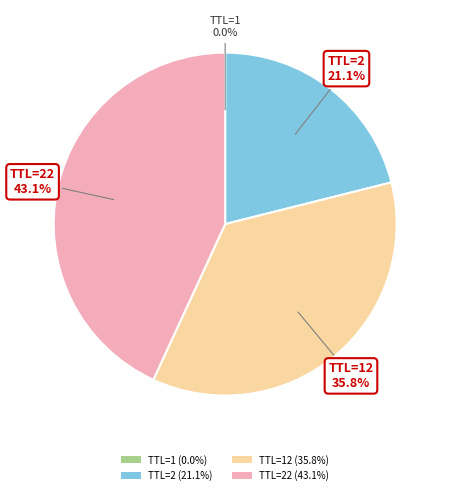

What is the ratio of the value at TTL=2 (21.1%) to the value at TTL=22 (43.1%)?

0.5